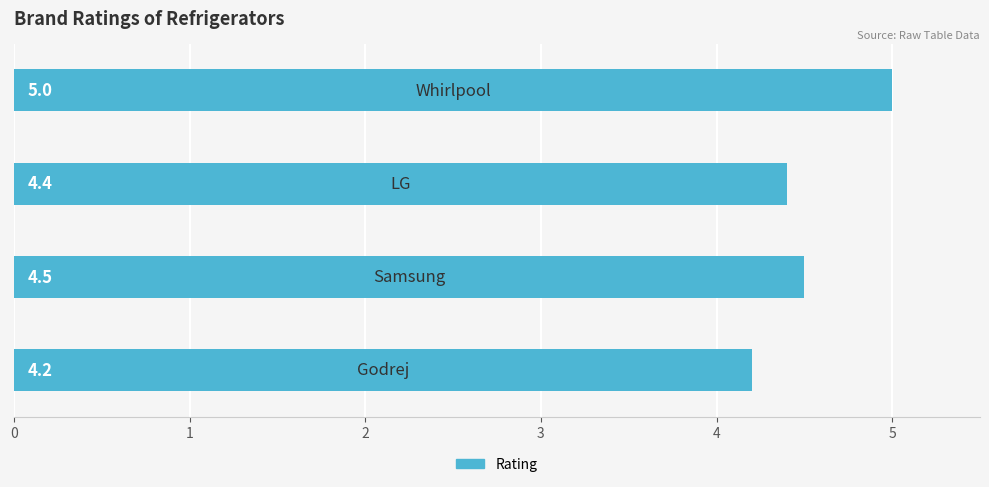

Count the values in the range 4 to 5.

4